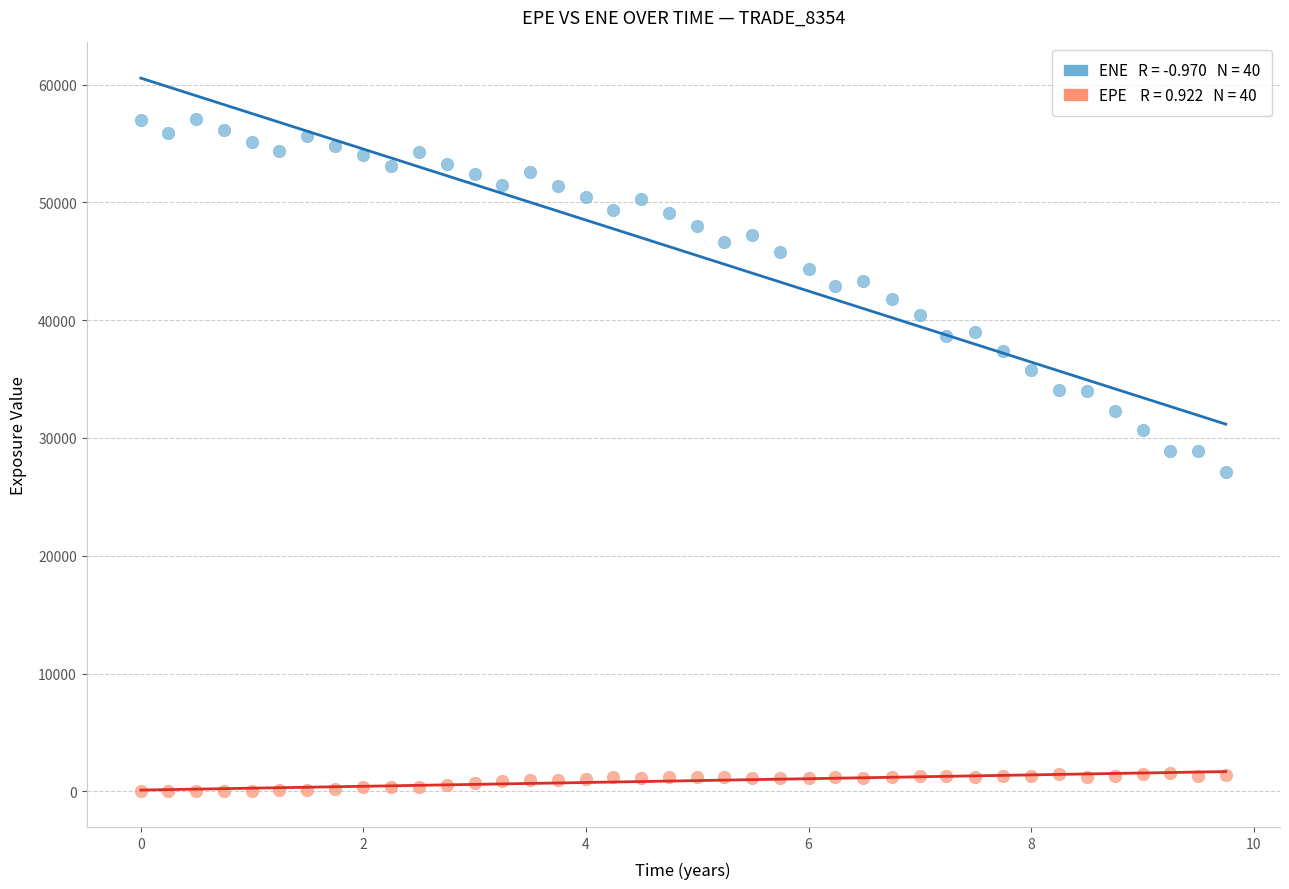

Across all data points, what is the range of Y values (max minus min)?

57044.4